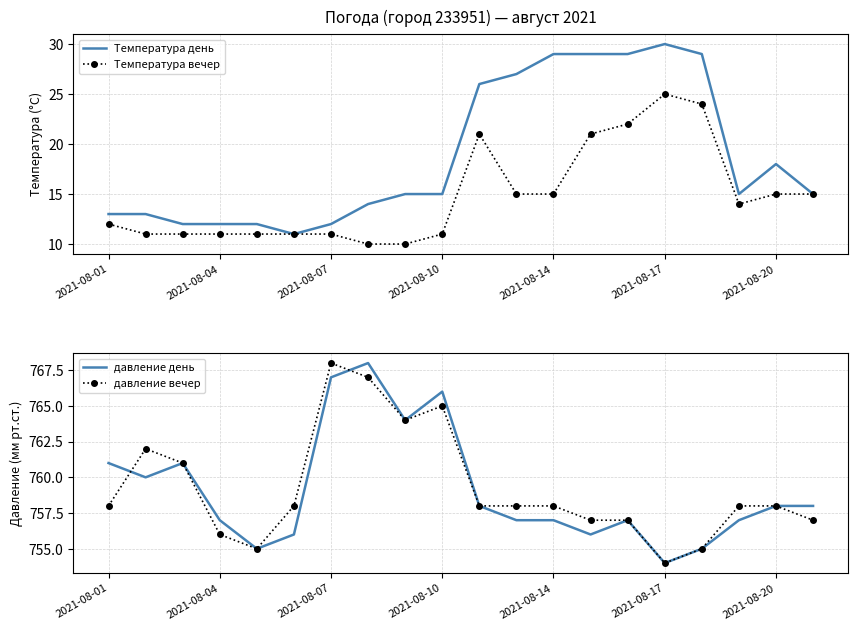

At how many categories does at least one series exceed 314?

20